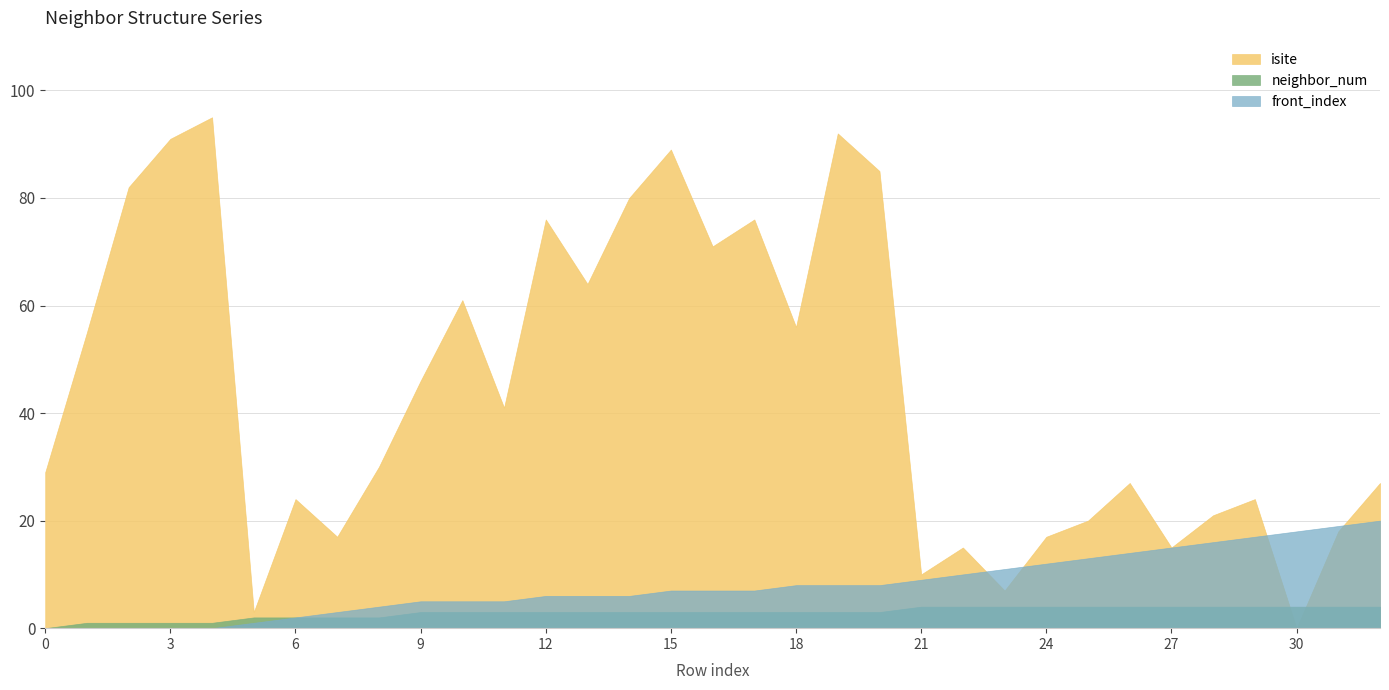

How many data points in neighbor_num are less than 3?

9